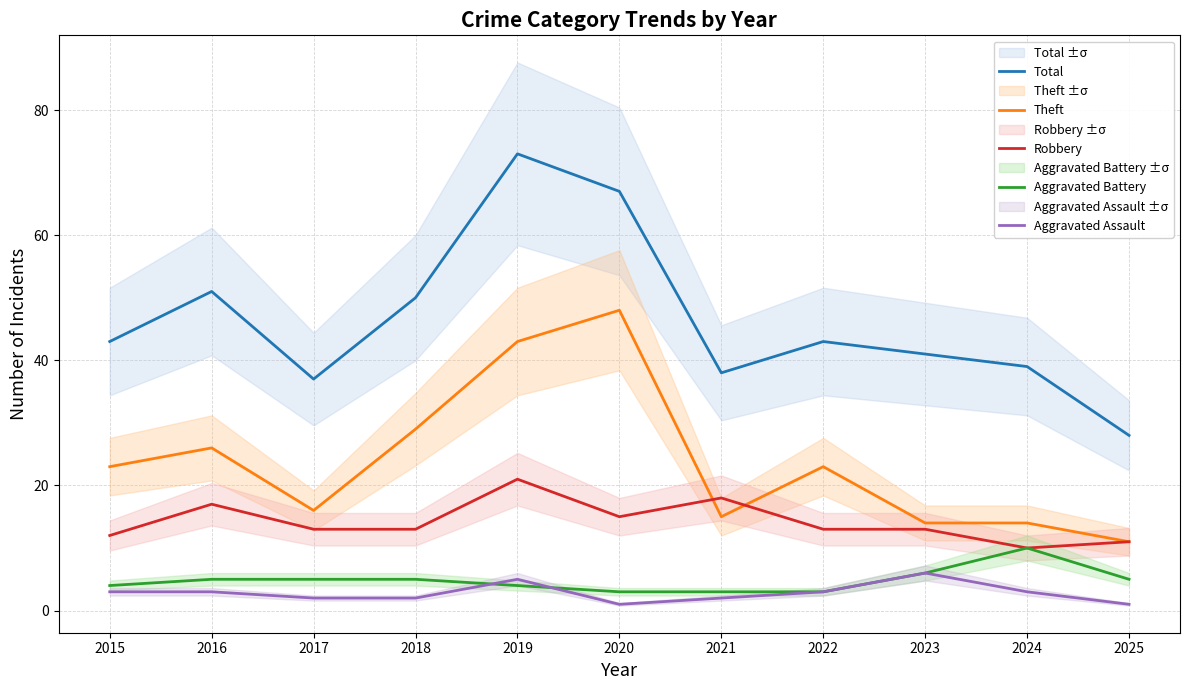

Rank the categories by Theft value from lowest to highest.

2025, 2023, 2024, 2021, 2017, 2015, 2022, 2016, 2018, 2019, 2020